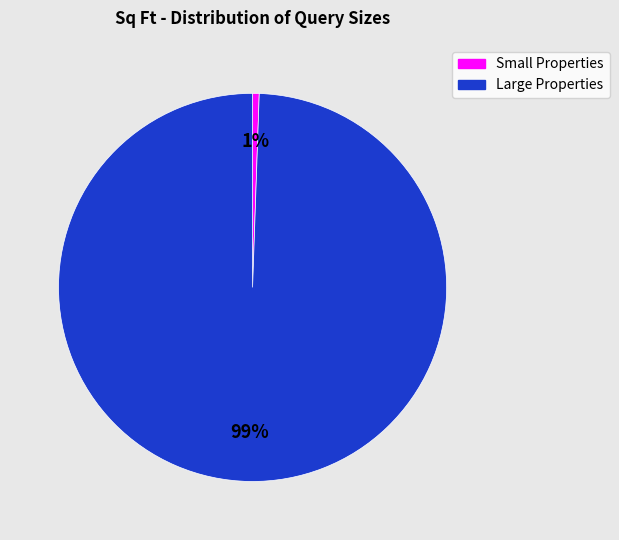

To the nearest percent, what is the average slice percentage?

50%